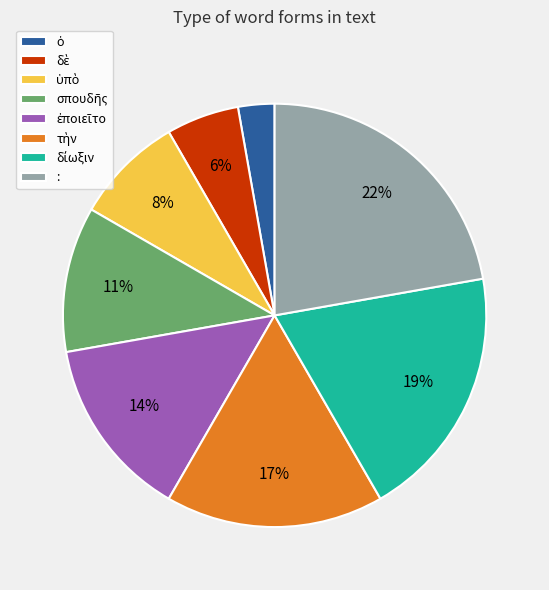

To the nearest percent, what percentage of the pie is :?

22%